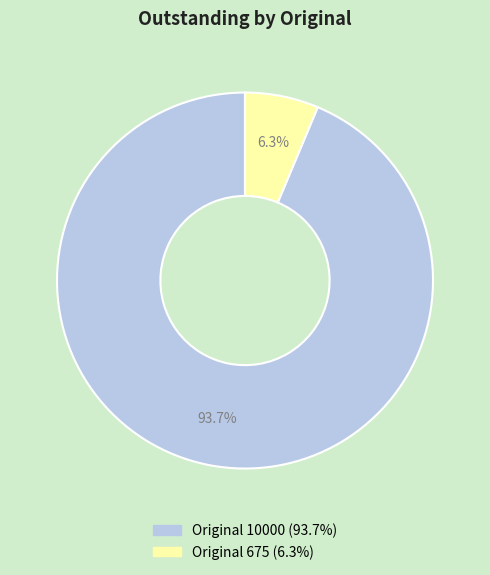

To the nearest percent, what is the difference between the largest and smallest slice percentages?

87%